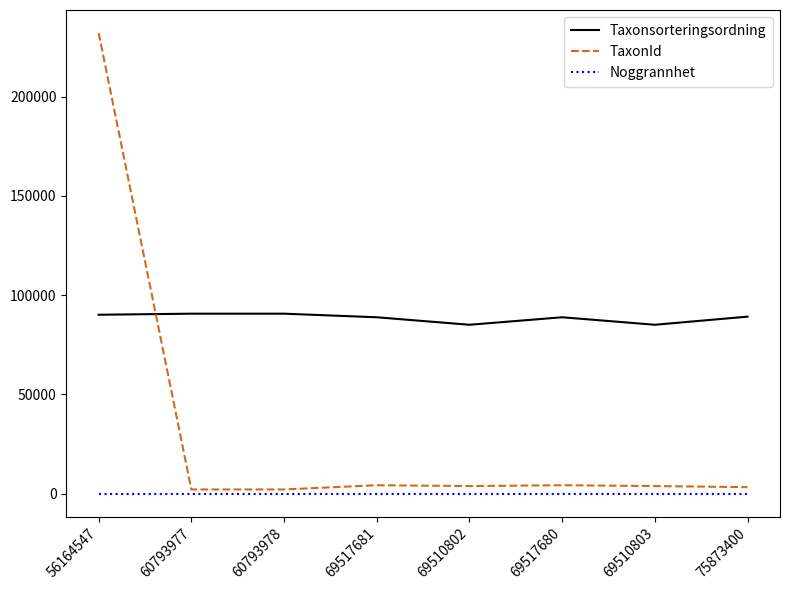

Between 56164547 and 60793978, which series saw the biggest shift?

TaxonId